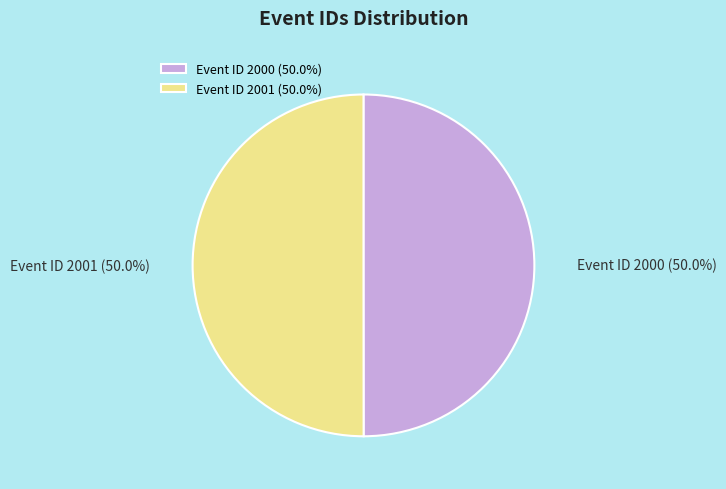

What is the ratio of the value at Event ID 2000 to the value at Event ID 2001?

1.0